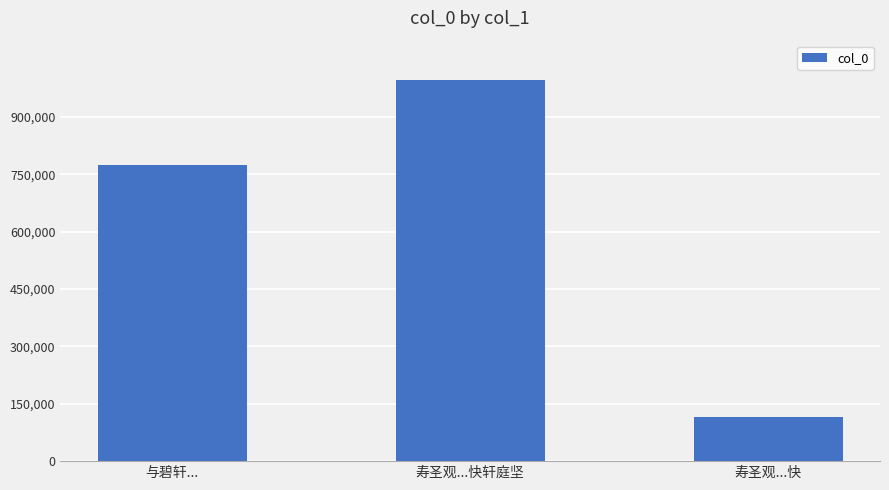

Is it true that the value at 寿圣观...快轩庭坚 is 996789?

True